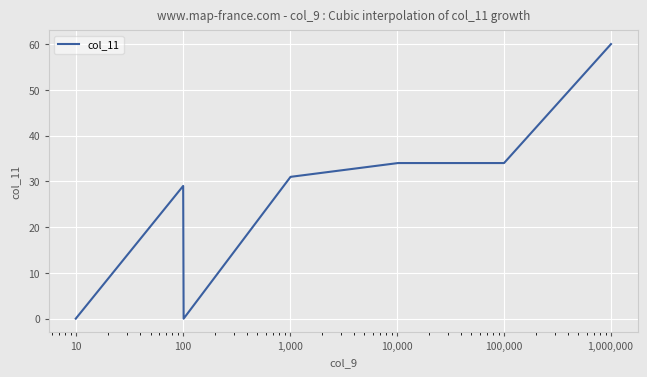

Reading right to left, list all the values displayed in this chart.

60	34	34	31	31	0	29	0